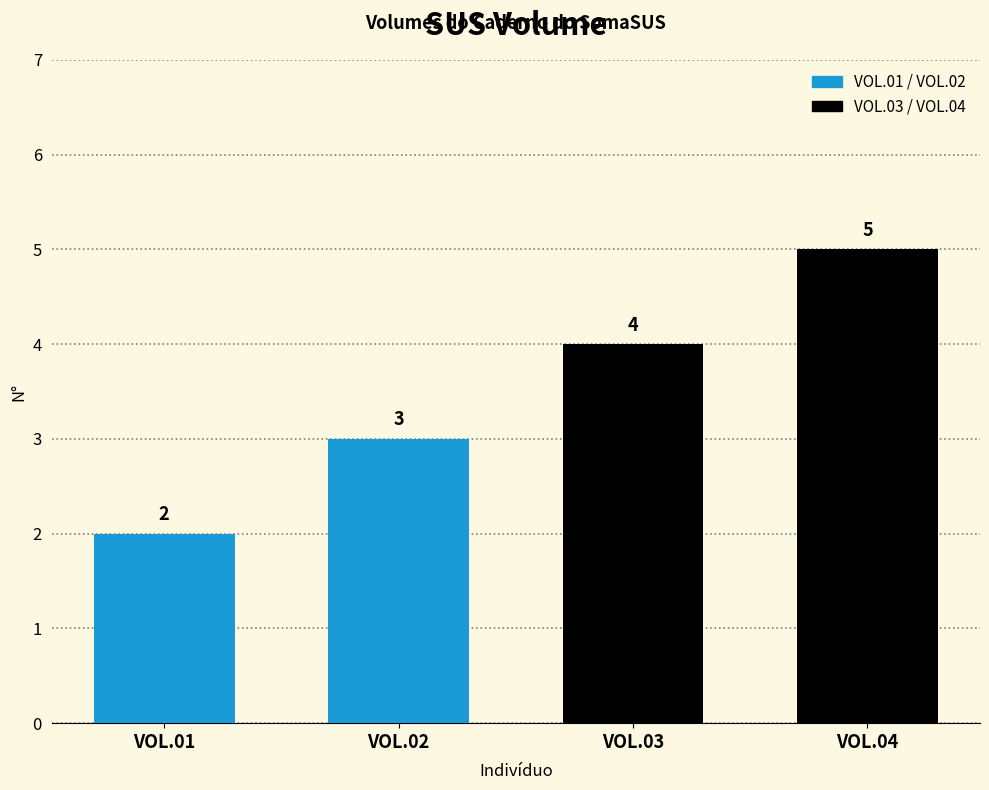

What is the change in value from VOL.02 to VOL.03?

+1